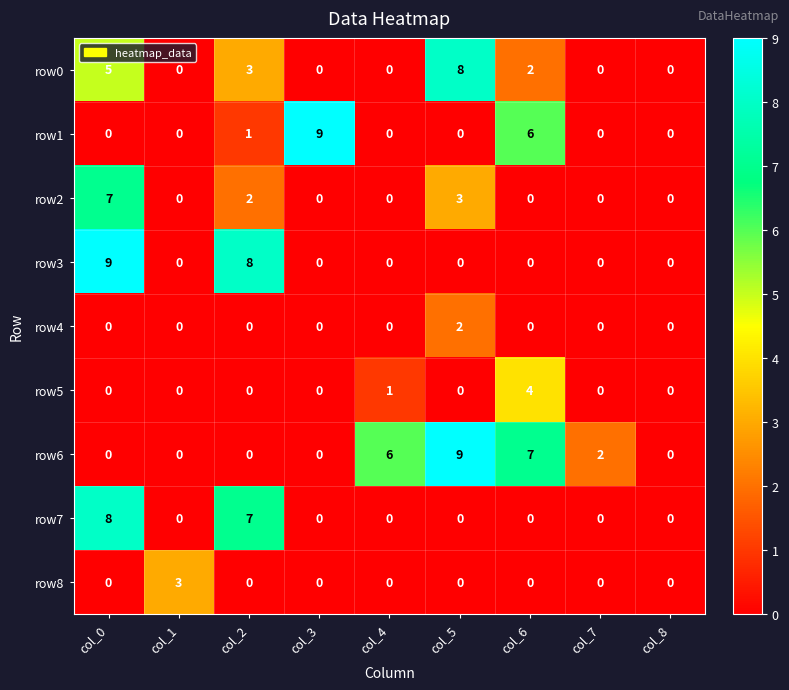

How many positive values does the row1 series have?

3